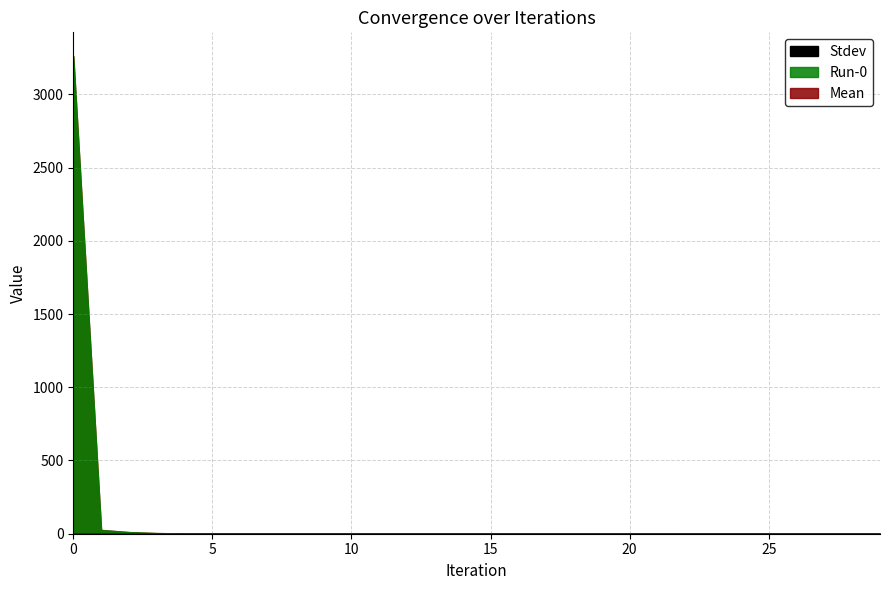

True or false: Stdev and Run-0 cross at least once.

False